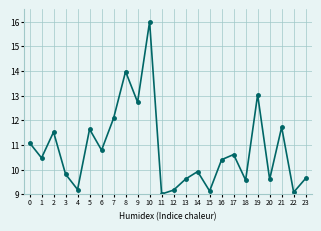

What is the value of the 20th point from the left?

13.0